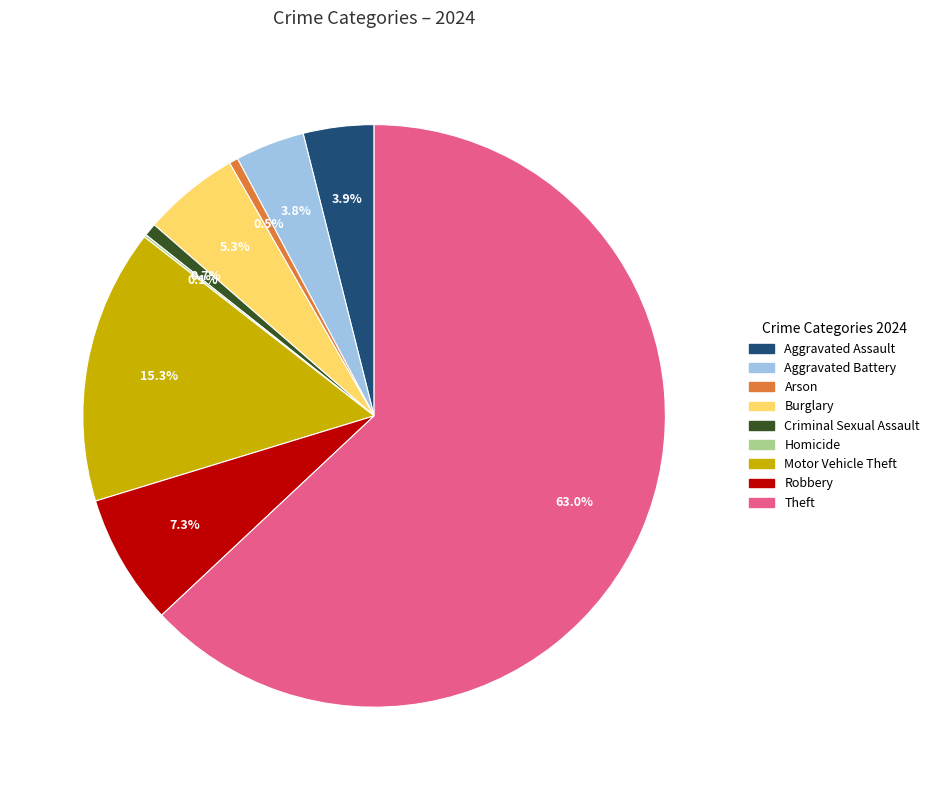

Between Motor Vehicle Theft and Theft, which is larger?

Theft